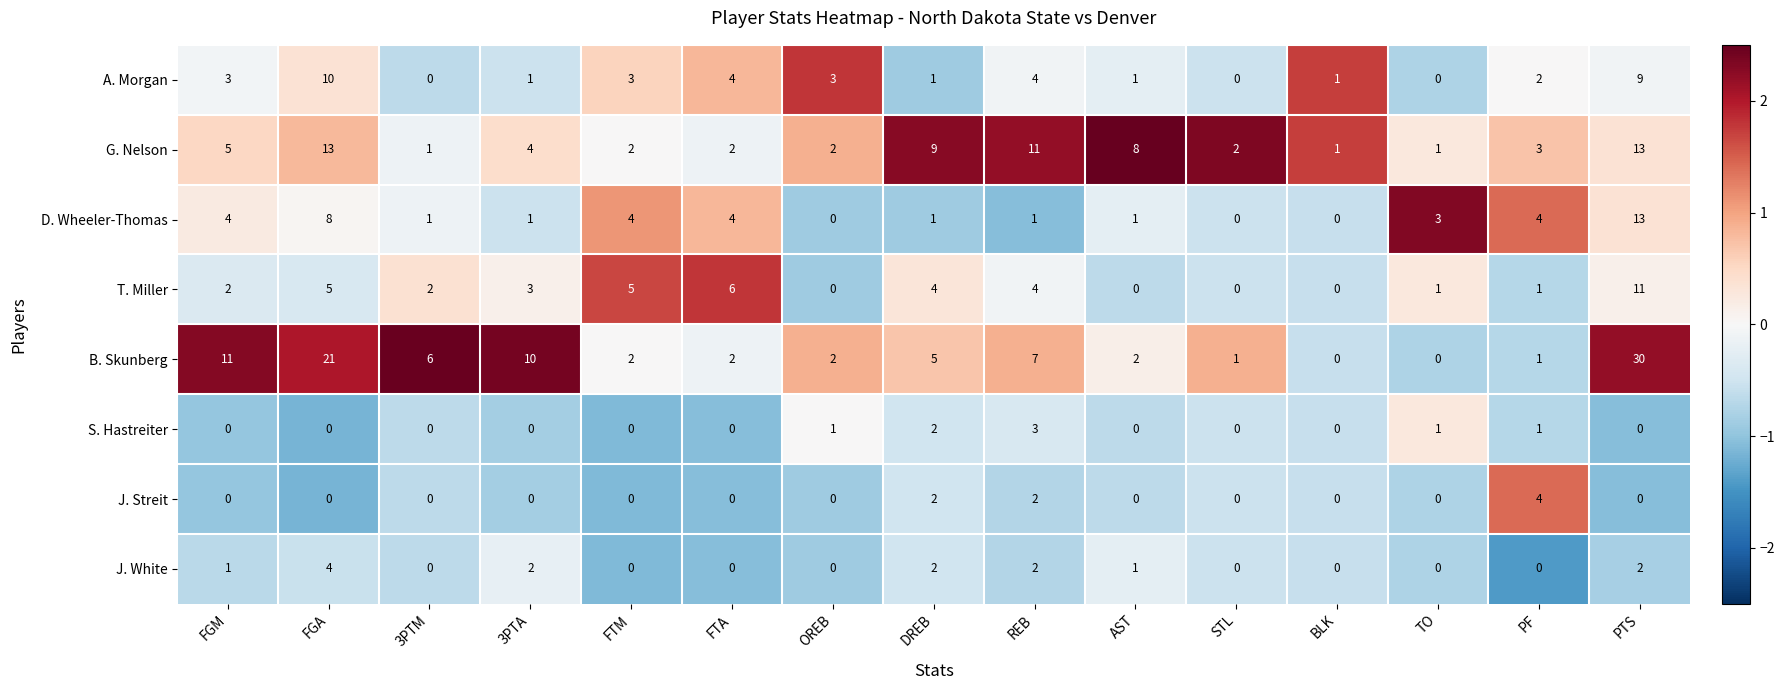

What is the difference between the maximum and minimum values in the G. Nelson series?

12